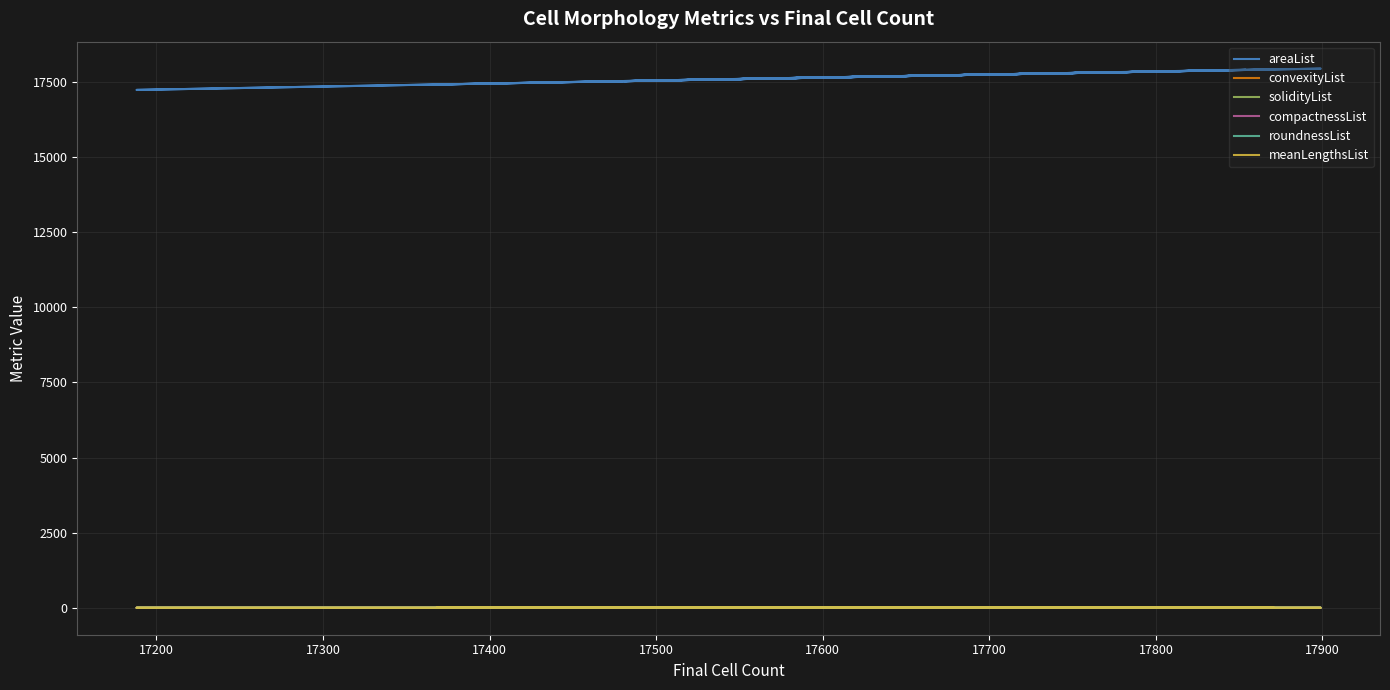

What are all the series names shown in the legend?

areaList, convexityList, solidityList, compactnessList, roundnessList, meanLengthsList